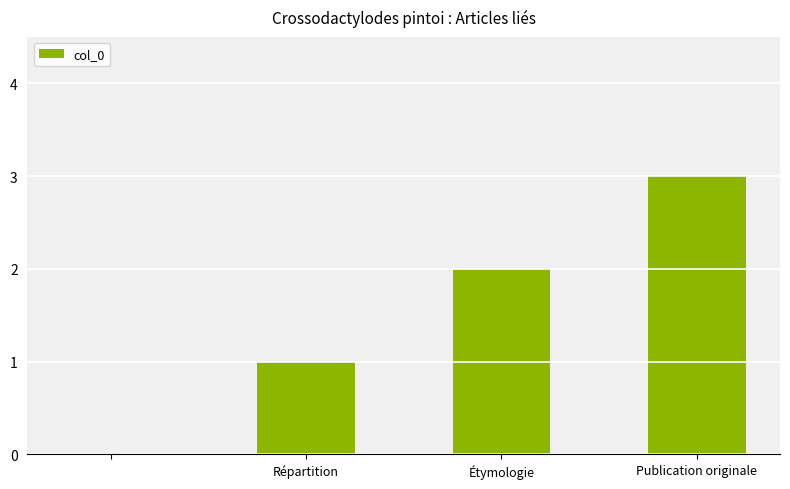

What is the sum of all values?

6